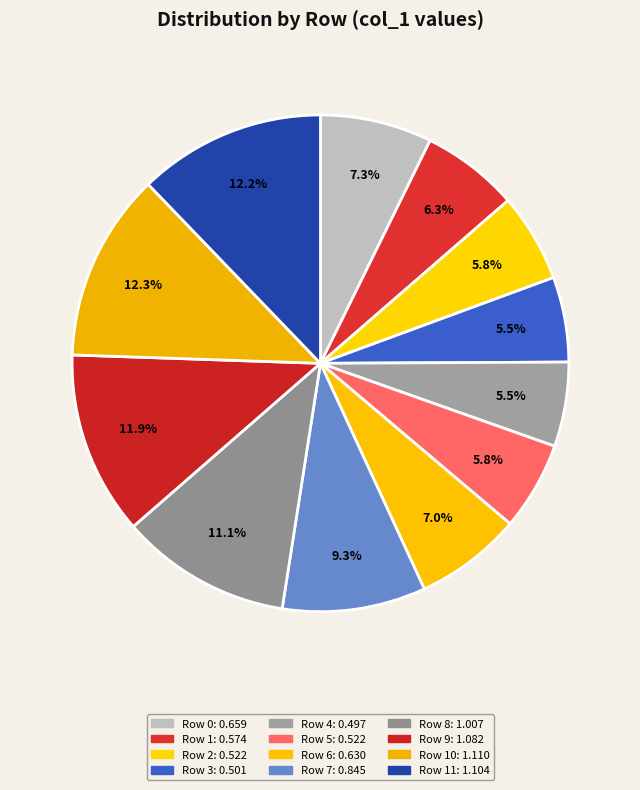

Count the number of slices in the pie.

12